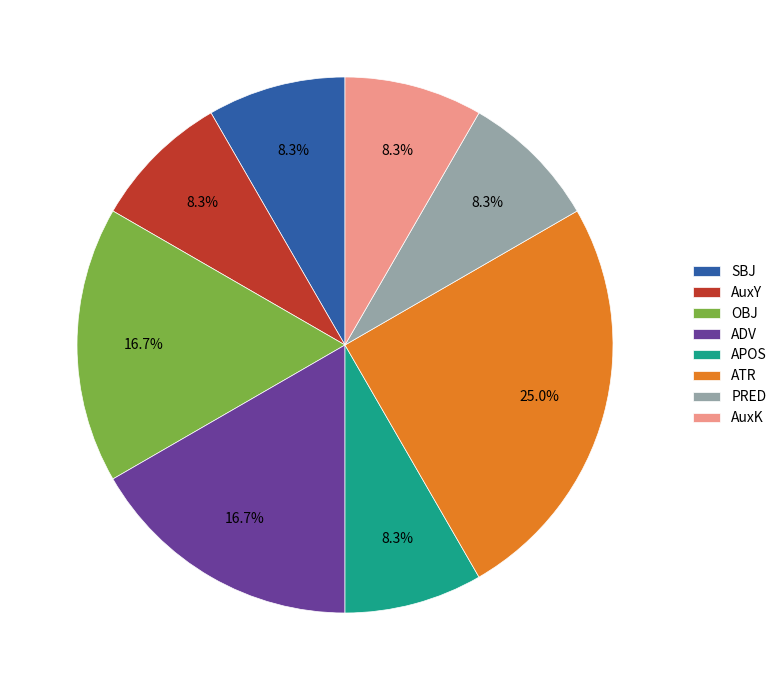

What percentage is the ATR slice, to the nearest percent?

25%